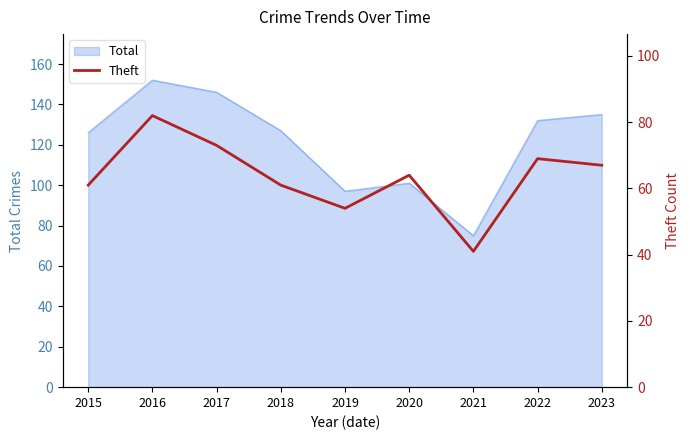

What is the lowest value of the Total series?

75